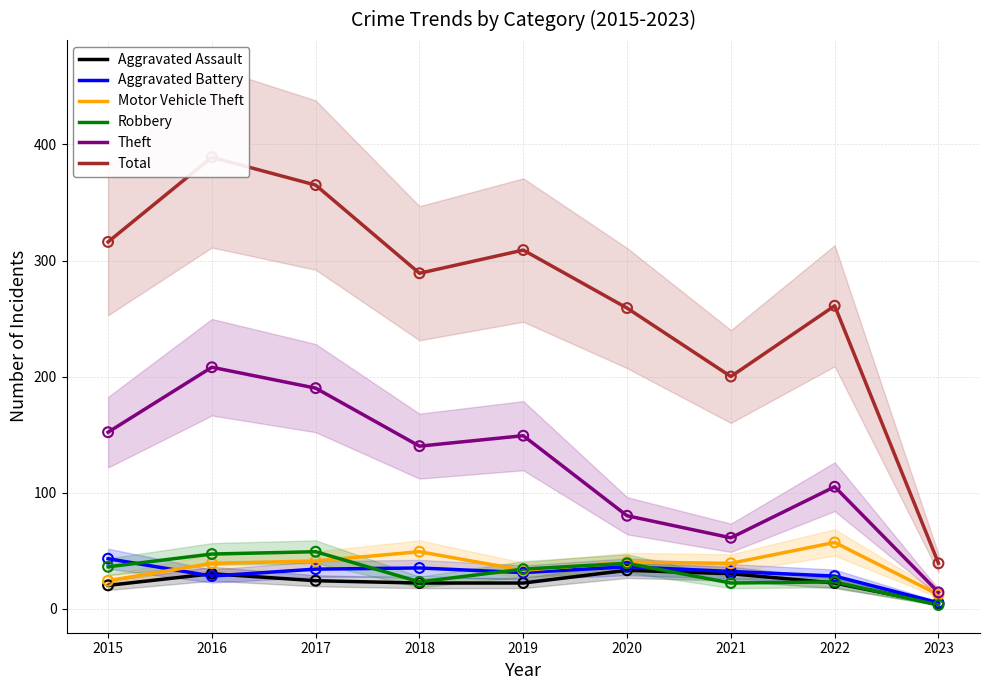

Which series has the largest Y range (max minus min)?

Total